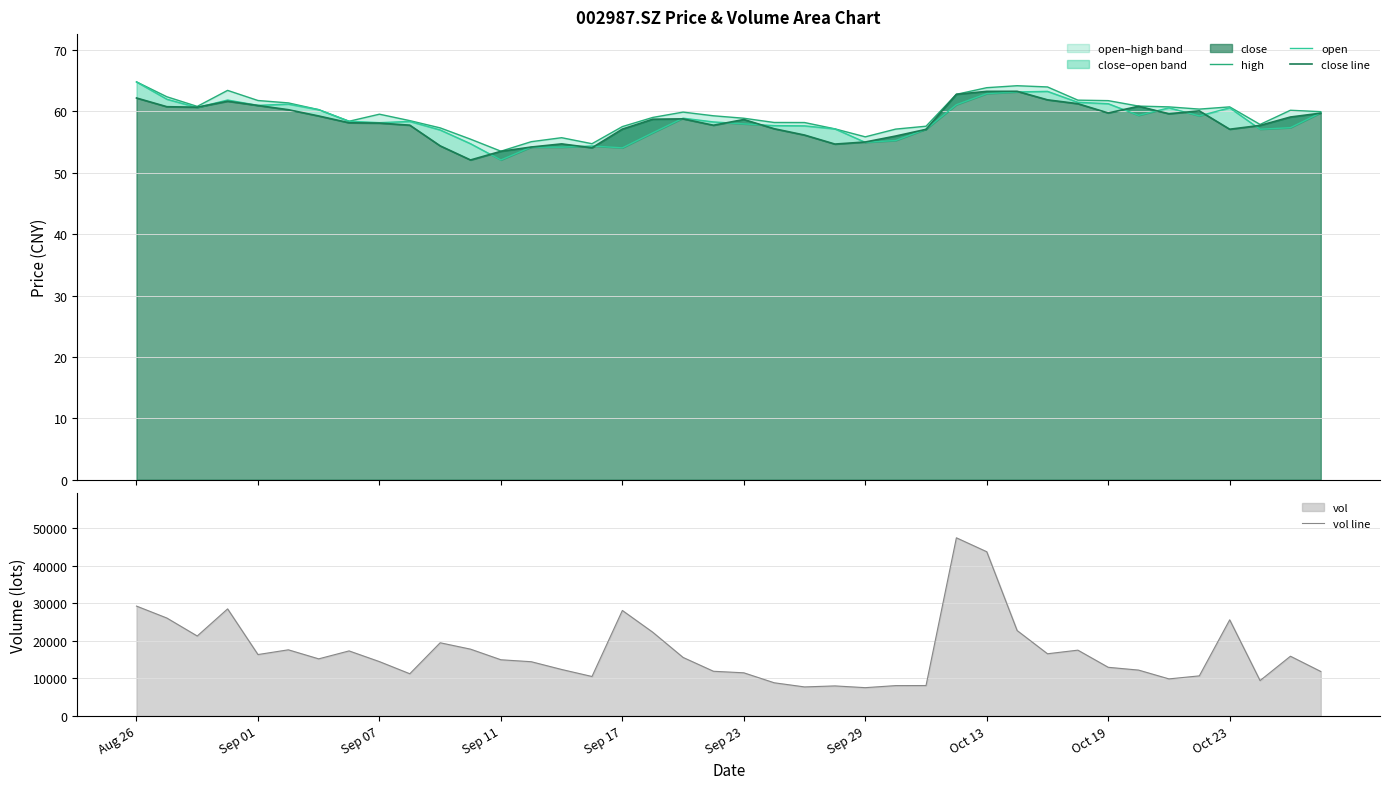

Count the number of categories in the chart.

40